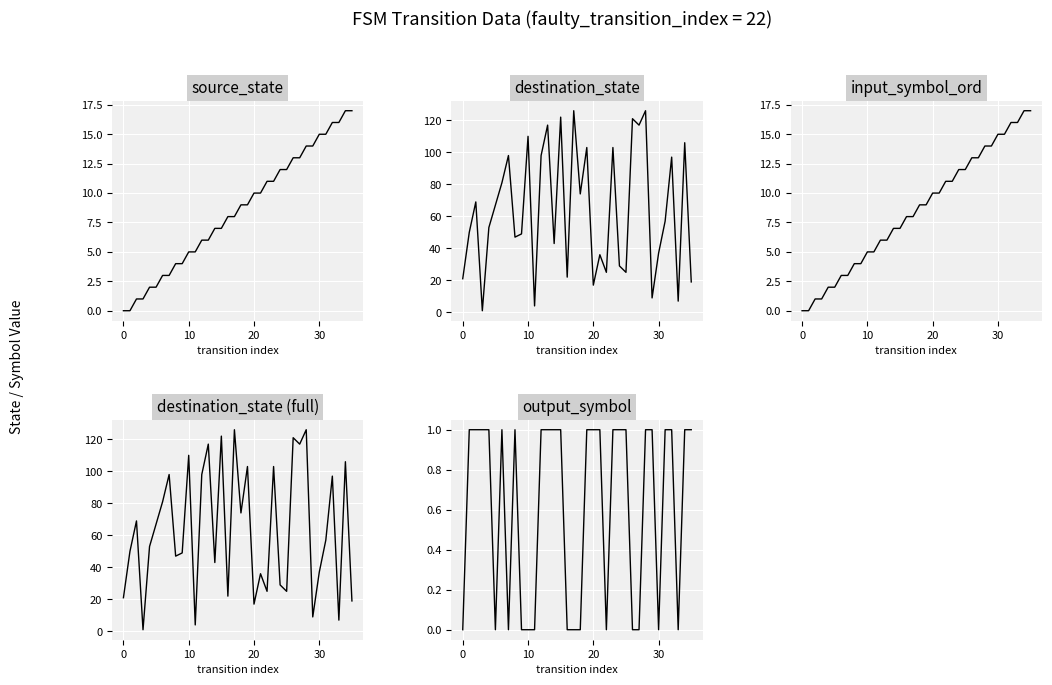

What is the value of the destination_state (full) point at the 22nd from the left?

36